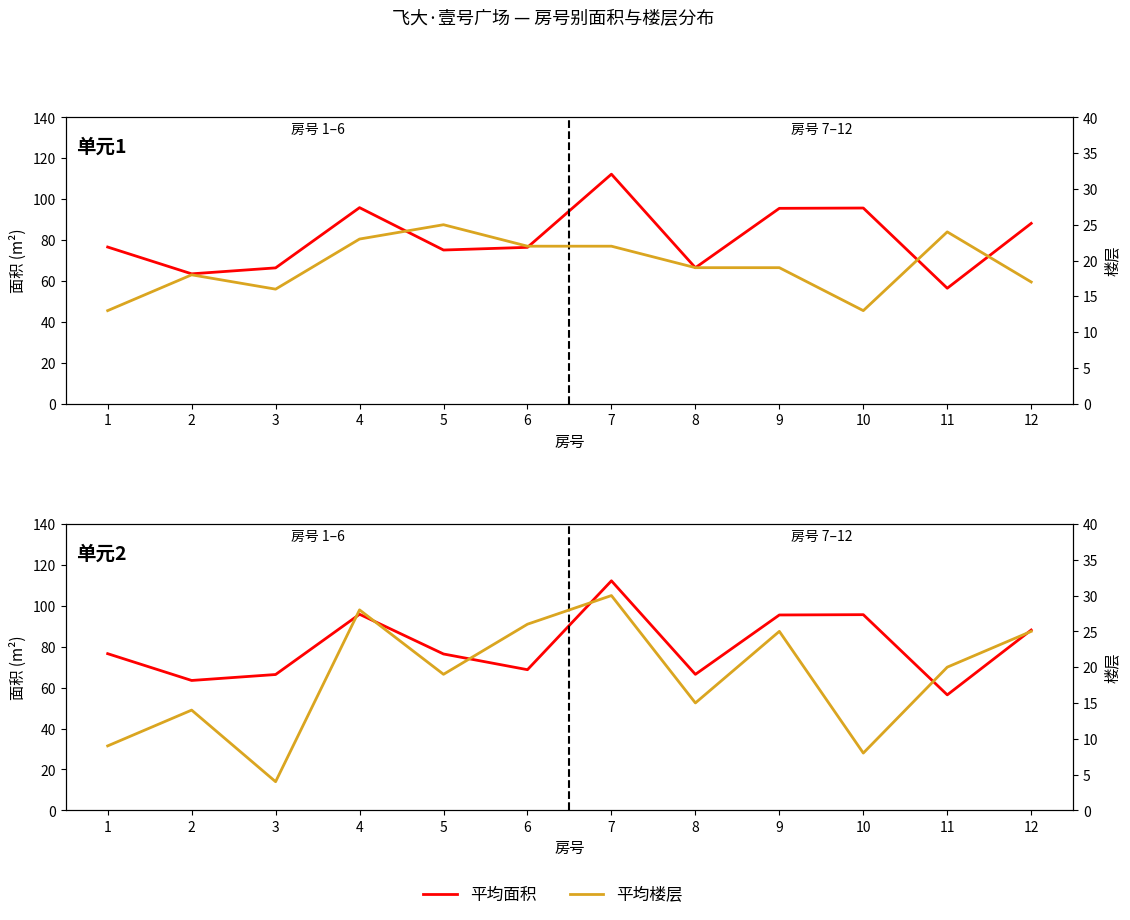

List the labels in order of 平均面积 value, smallest first.

11, 2, 3, 8, 6, 5, 1, 12, 9, 10, 4, 7